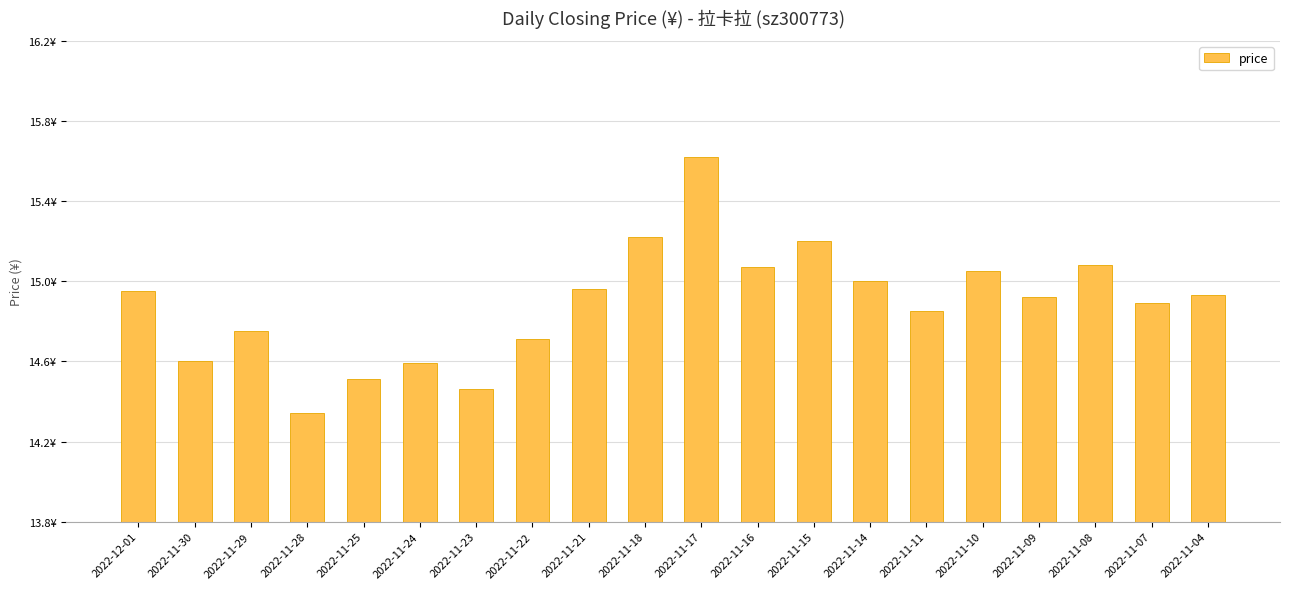

True or false: the data shows 22.2 at 2022-11-07.

False